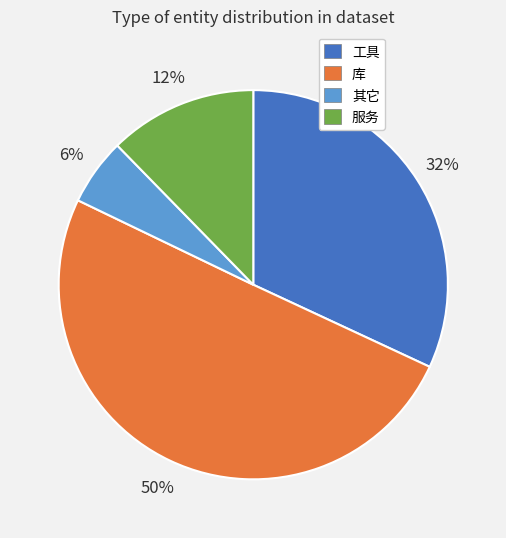

How many slices are in this pie chart?

4